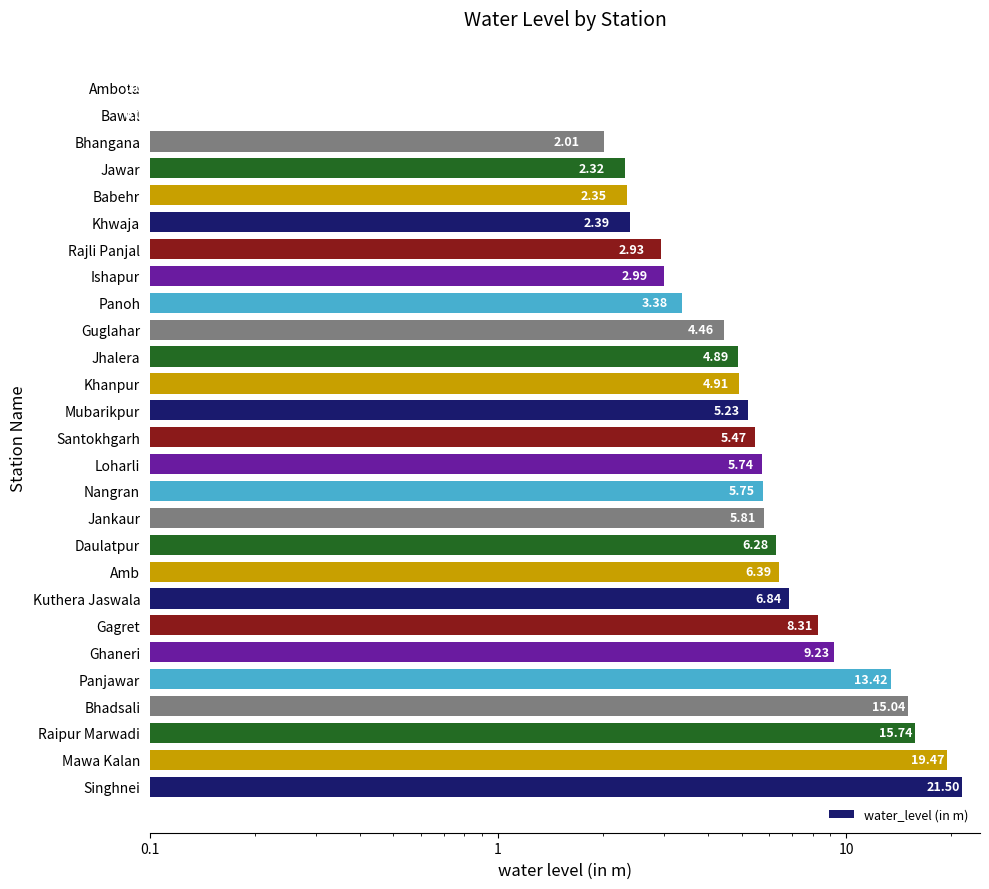

List the labels in order of value, largest first.

0.01, 0.1, 1, 10, 100, 1000, 6, 7, 8, 9, 10, 11, 12, 13, 14, 15, 16, 17, 18, 19, 20, 21, 22, 23, 24, 25, 26